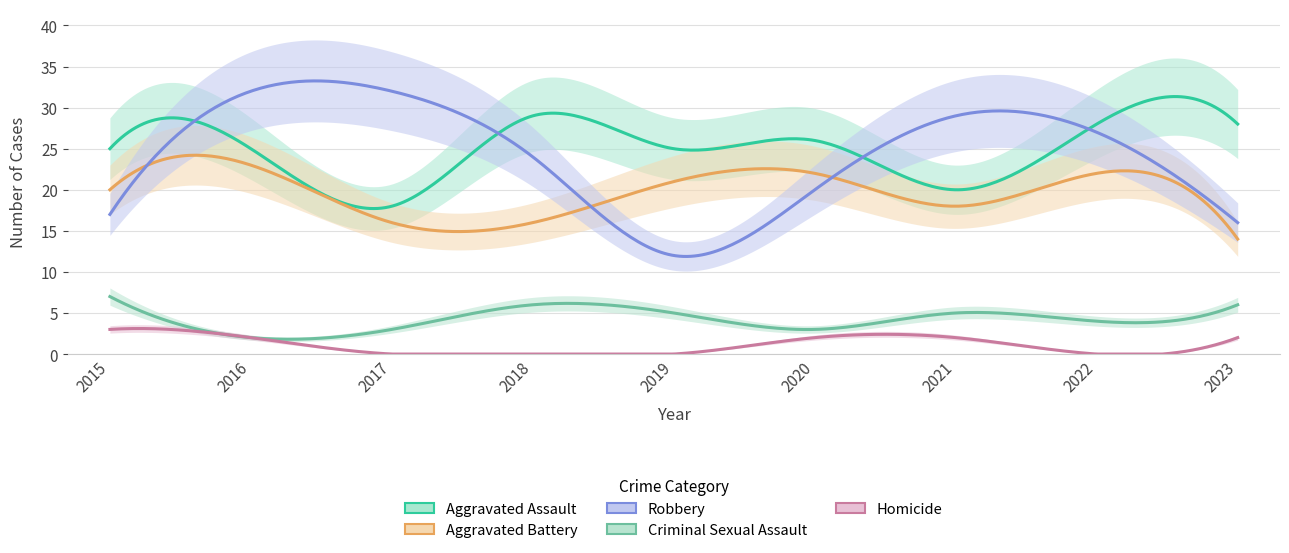

Reading left to right, transcribe all the data shown in this chart.

Aggravated Assault: 2015=25	2016=25	2017=18	2018=29	2019=25	2020=26	2021=20	2022=28	2023=28
Aggravated Battery: 2015=20	2016=23	2017=16	2018=16	2019=21	2020=22	2021=18	2022=22	2023=14
Robbery: 2015=17	2016=32	2017=32	2018=24	2019=12	2020=20	2021=29	2022=27	2023=16
Criminal Sexual Assault: 2015=7	2016=2	2017=3	2018=6	2019=5	2020=3	2021=5	2022=4	2023=6
Homicide: 2015=3	2016=2	2017=0	2018=0	2019=0	2020=2	2021=2	2022=0	2023=2